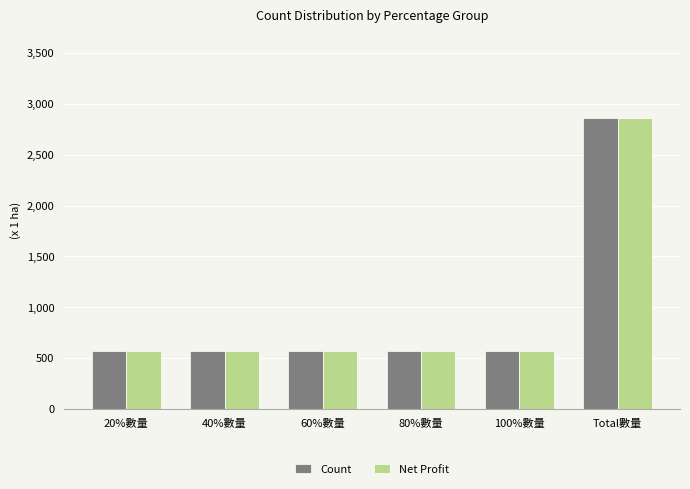

What is the value of the Net Profit bar at the 5th from the left?

572